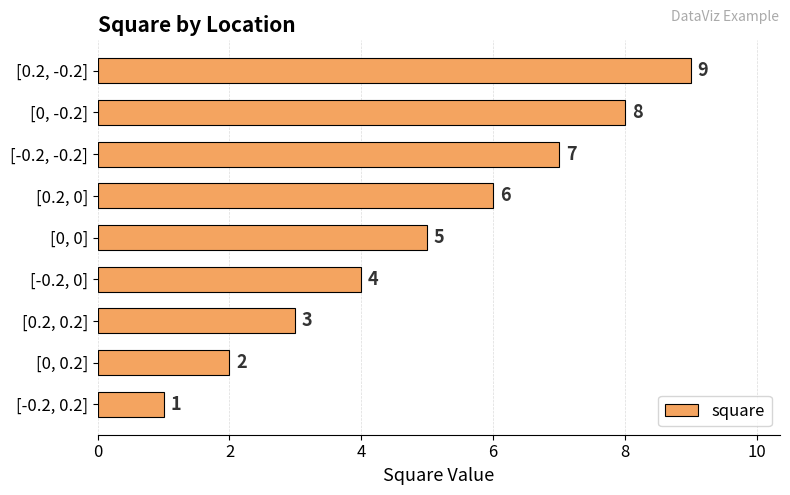

What is the average value?

5